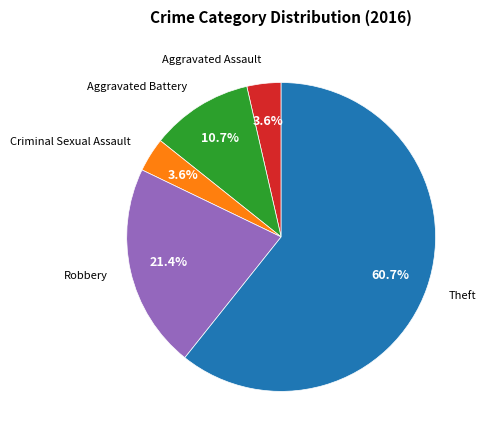

Is there a majority slice in this chart?

Yes